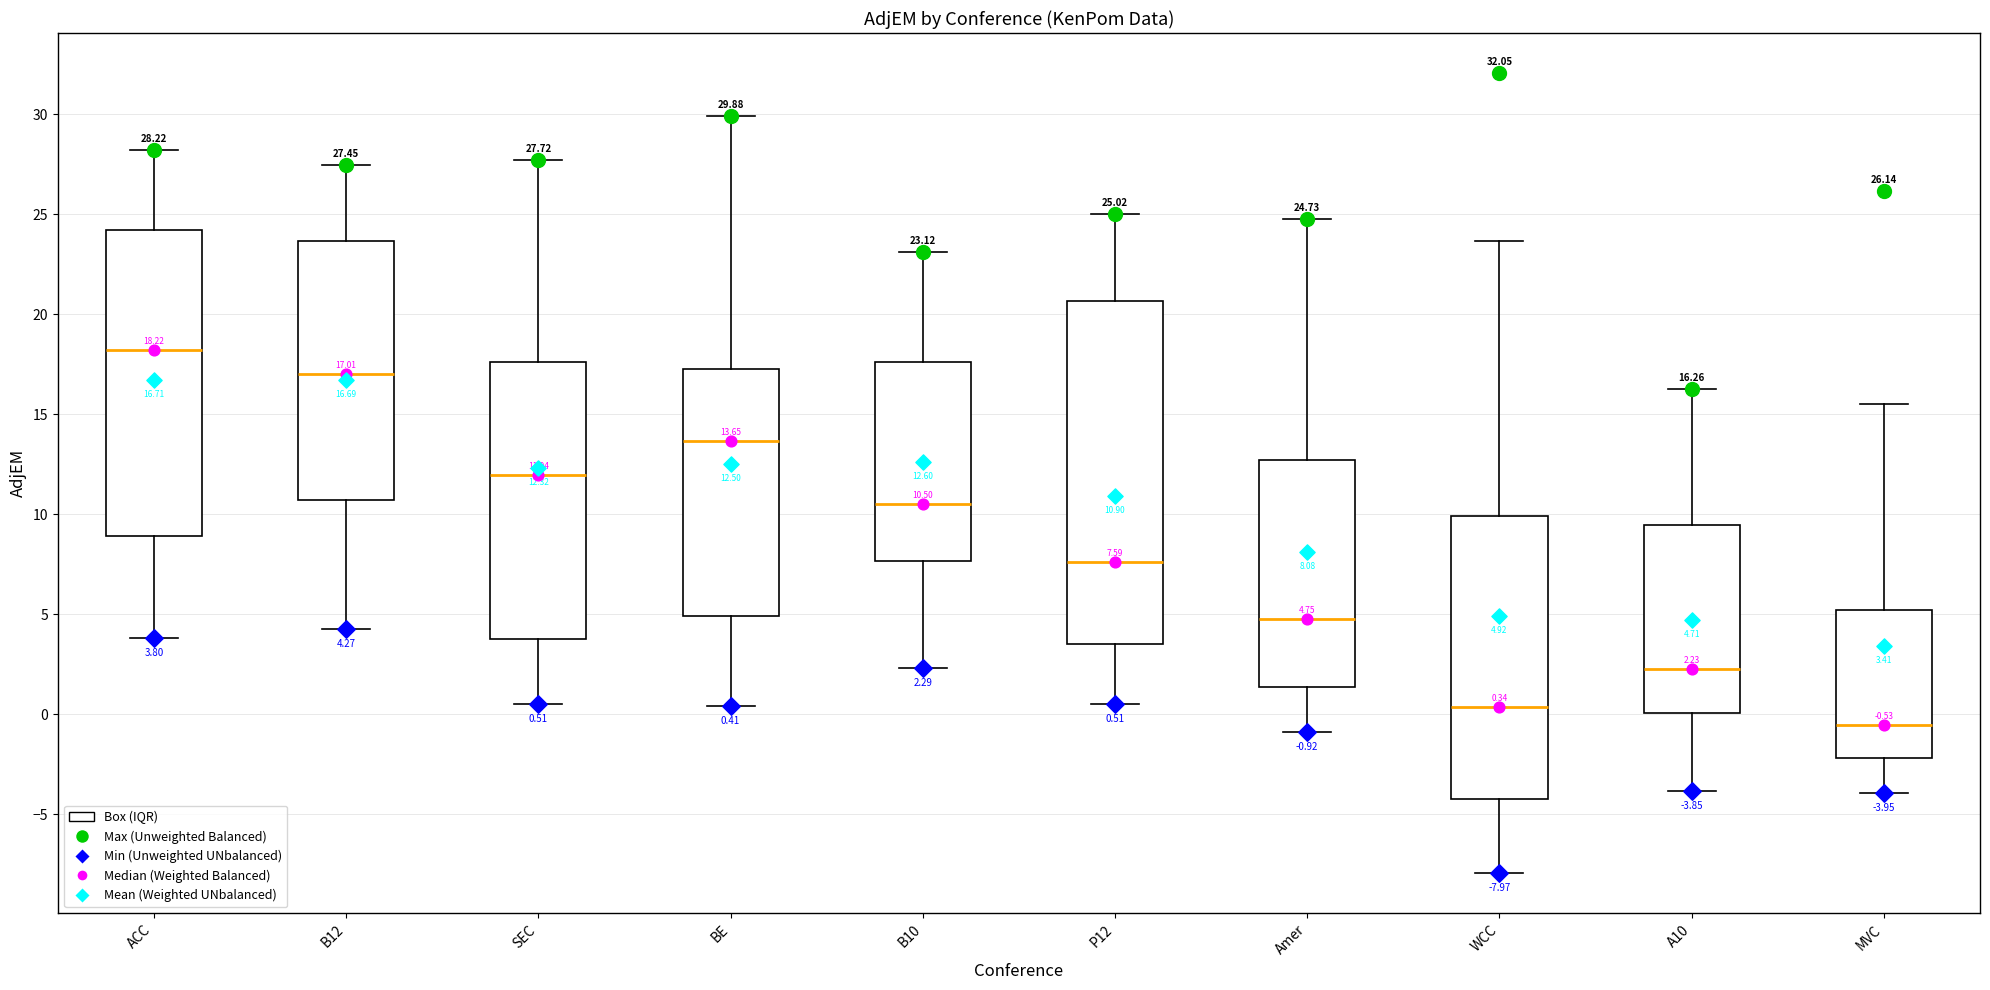

Which box is the tallest, from its lower edge to its upper edge?

P12